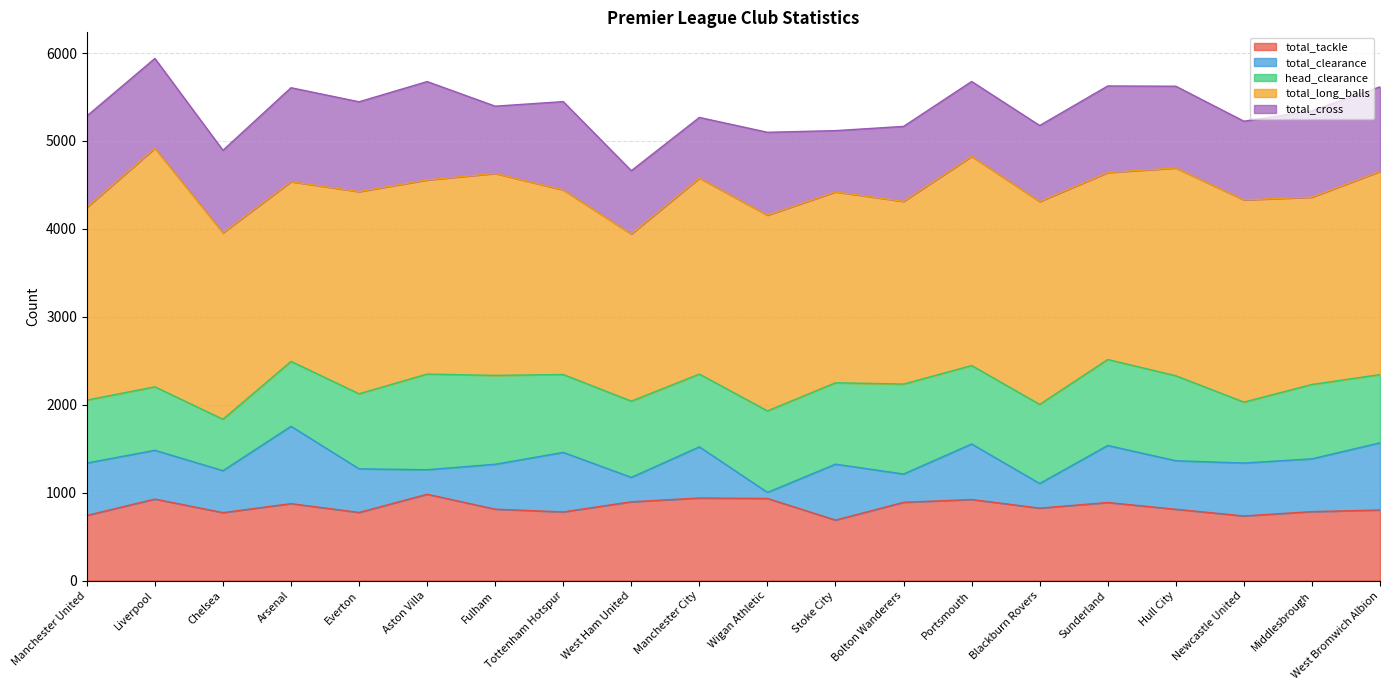

Is the value of total_clearance at Hull City greater than the value of total_cross at Bolton Wanderers?

No